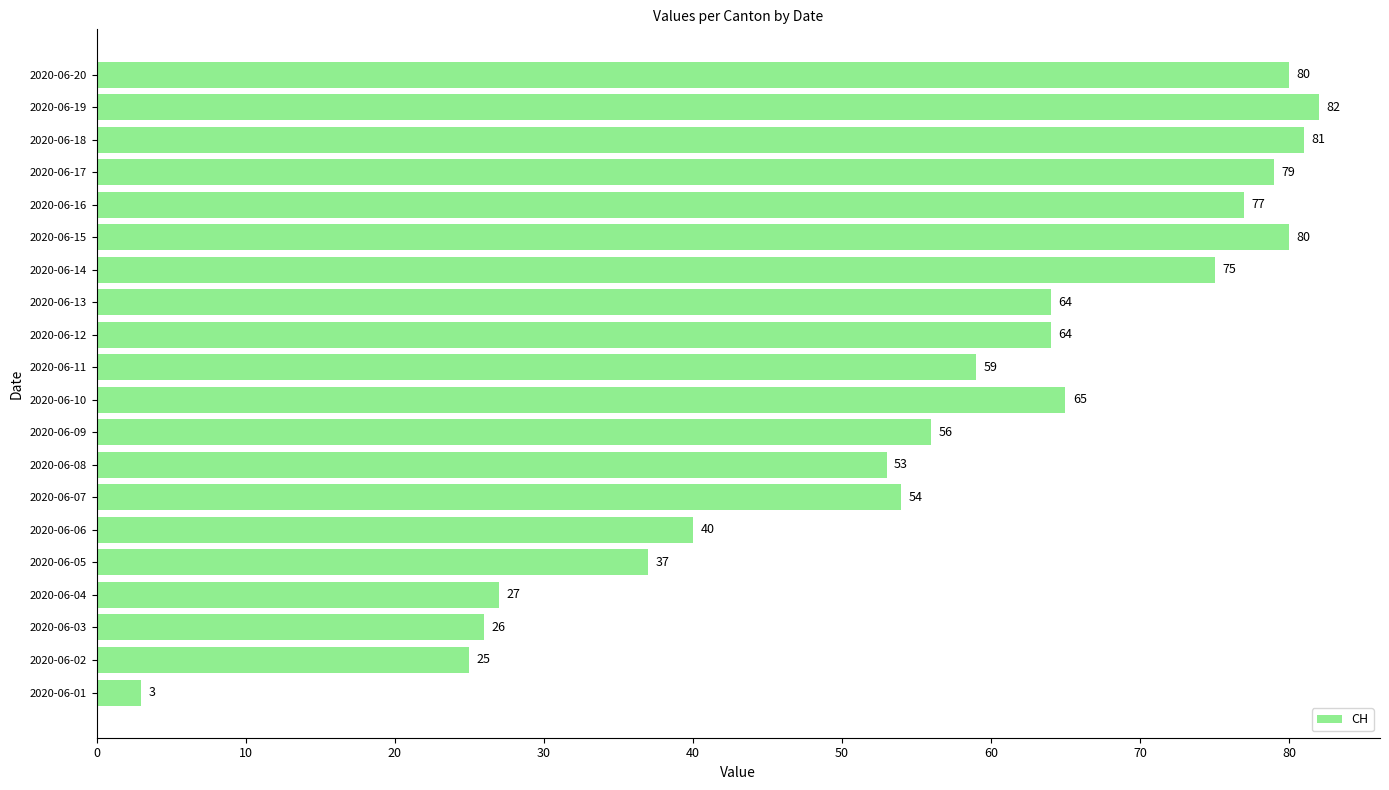

How many bars are there in total?

20